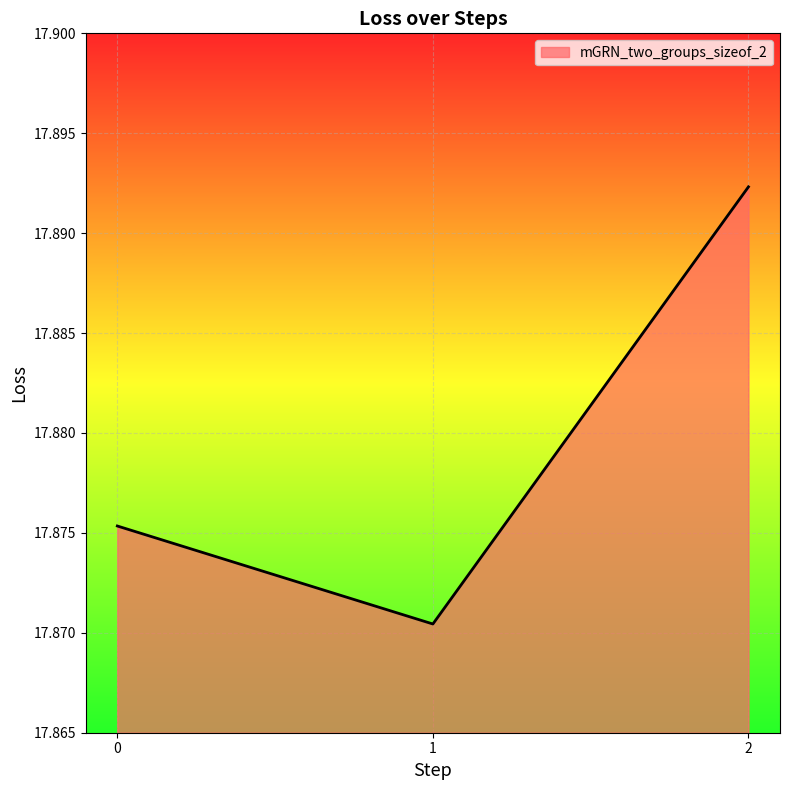

List the labels in order of value, largest first.

2, 0, 1